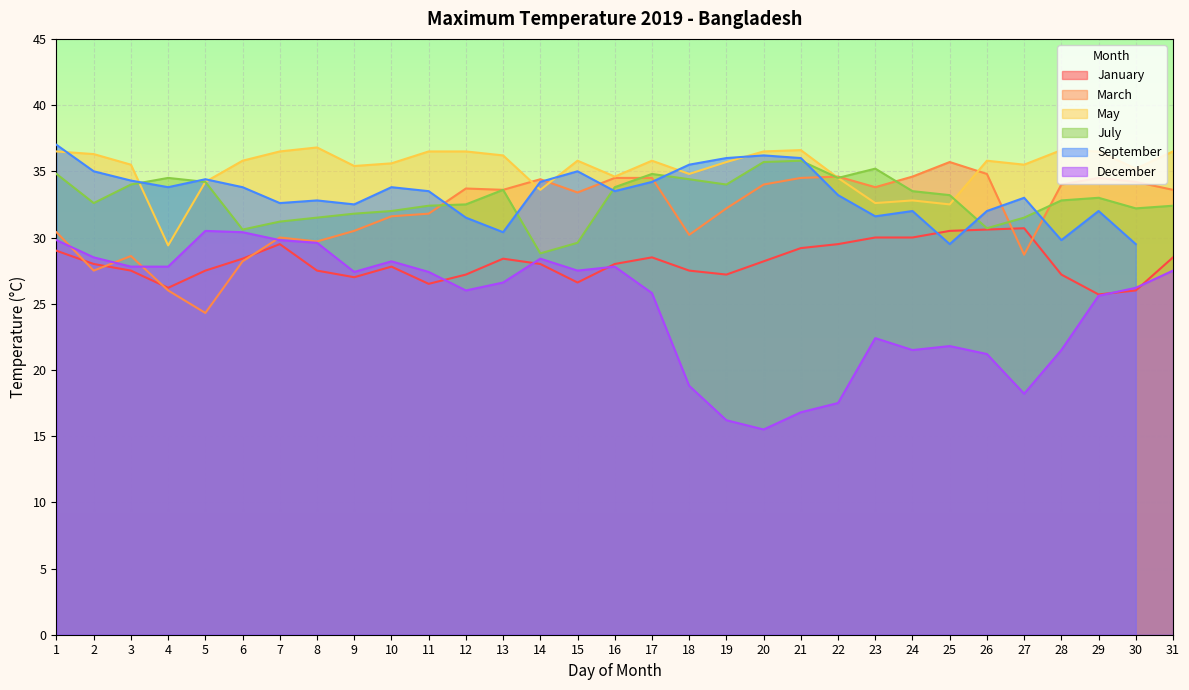

Which has a higher value, 24 or 9?

24